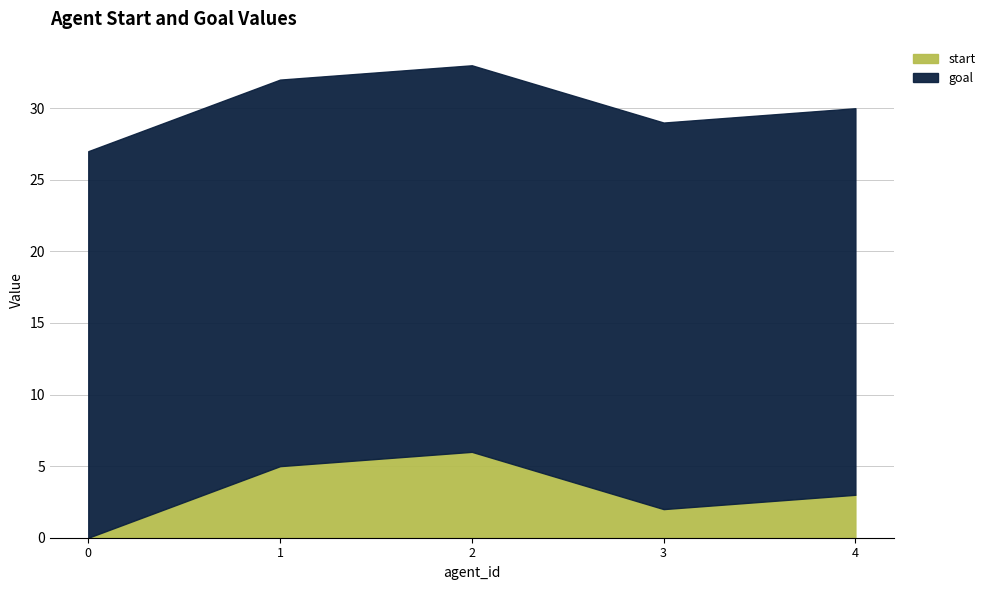

Reading right to left, extract all data points from this chart.

start: 4=3	3=2	2=6	1=5	0=0
goal: 4=27	3=27	2=27	1=27	0=27